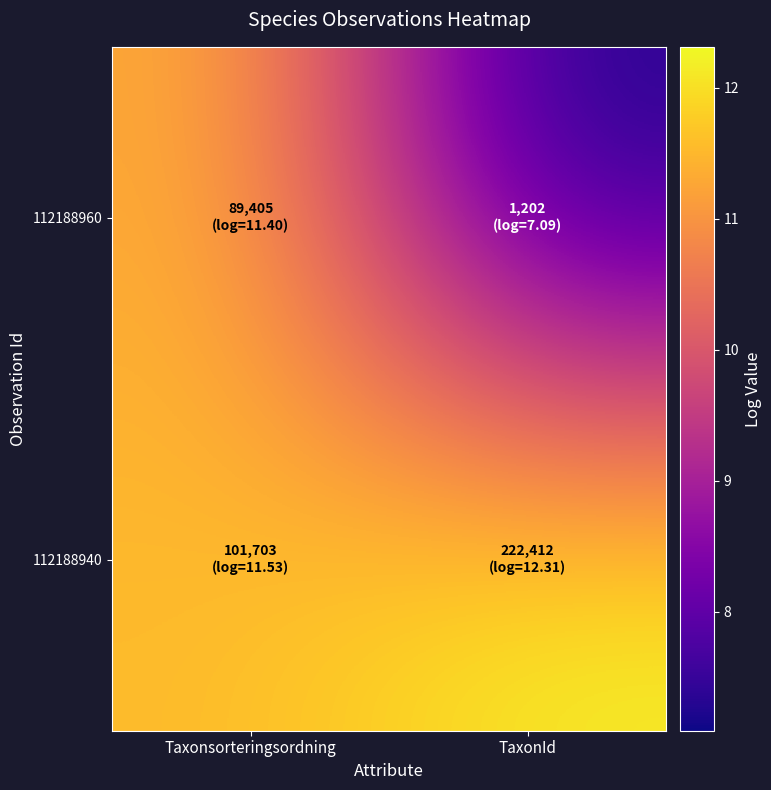

Rank the series at TaxonId from lowest to highest value.

112188960, 112188940